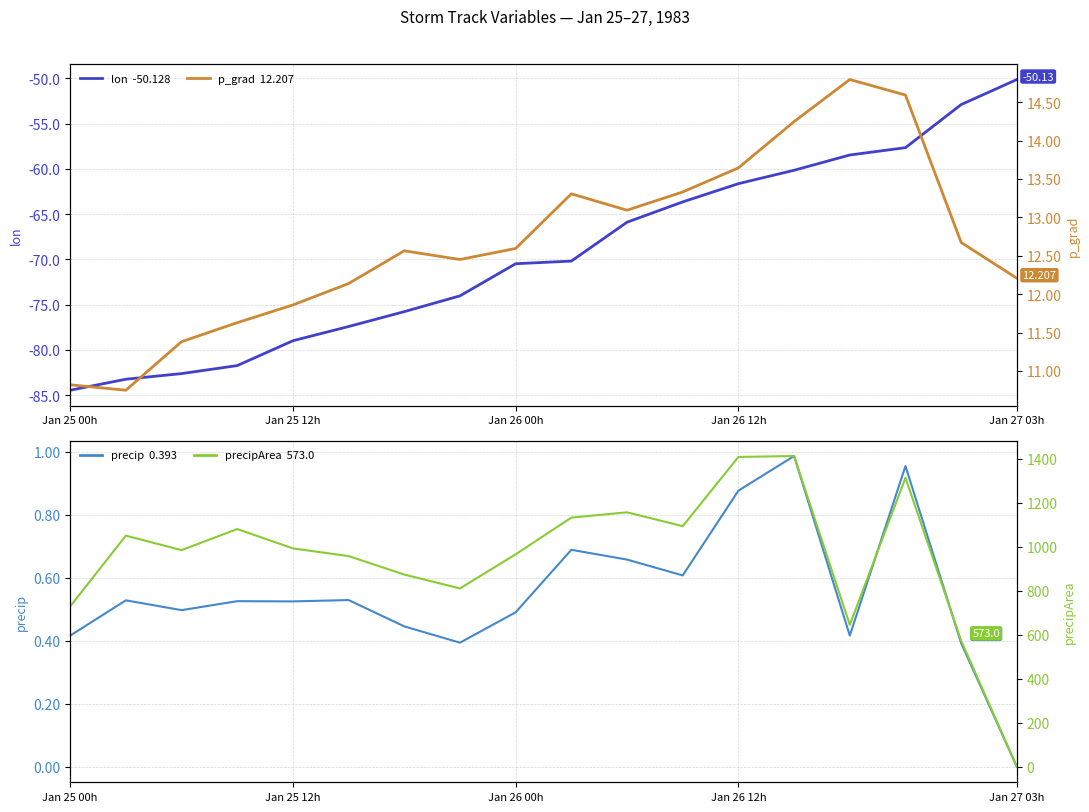

Reading right to left, list all the values displayed in this chart.

lon: -50.1	-52.9	-57.7	-58.5	-60.2	-61.6	-63.6	-65.9	-70.2	-70.5	-74.0	-75.8	-77.4	-79.0	-81.7	-82.6	-83.2	-84.5
precip: 0.0	0.4	1.0	0.4	1.0	0.9	0.6	0.7	0.7	0.5	0.4	0.4	0.5	0.5	0.5	0.5	0.5	0.4
p_grad: 12.2	12.7	14.6	14.8	14.2	13.6	13.3	13.1	13.3	12.6	12.5	12.6	12.1	11.9	11.6	11.4	10.7	10.8
precipArea: 0.0	573.0	1314.0	645.0	1413.0	1409.0	1094.0	1157.0	1133.0	966.0	811.0	874.0	958.0	993.0	1081.0	985.0	1051.0	729.0